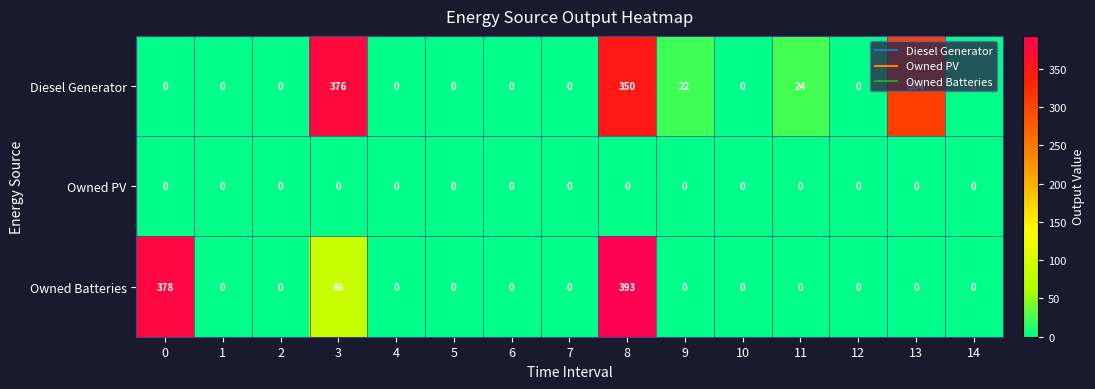

Which series has the largest total across all categories?

Diesel Generator